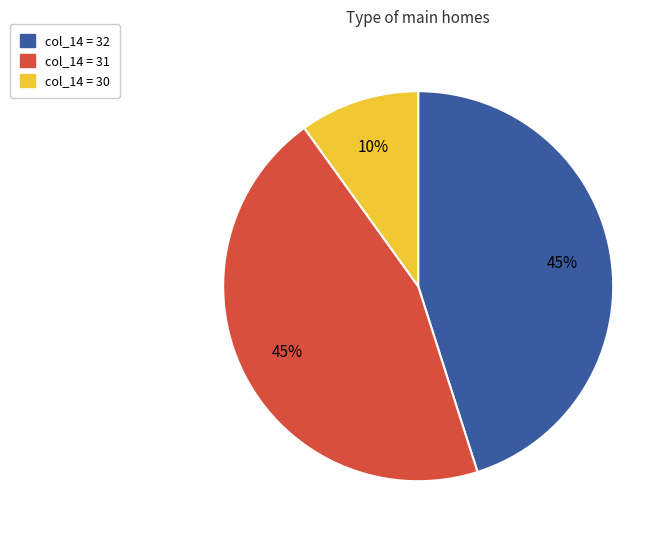

Is there any slice that represents more than half of the pie?

No